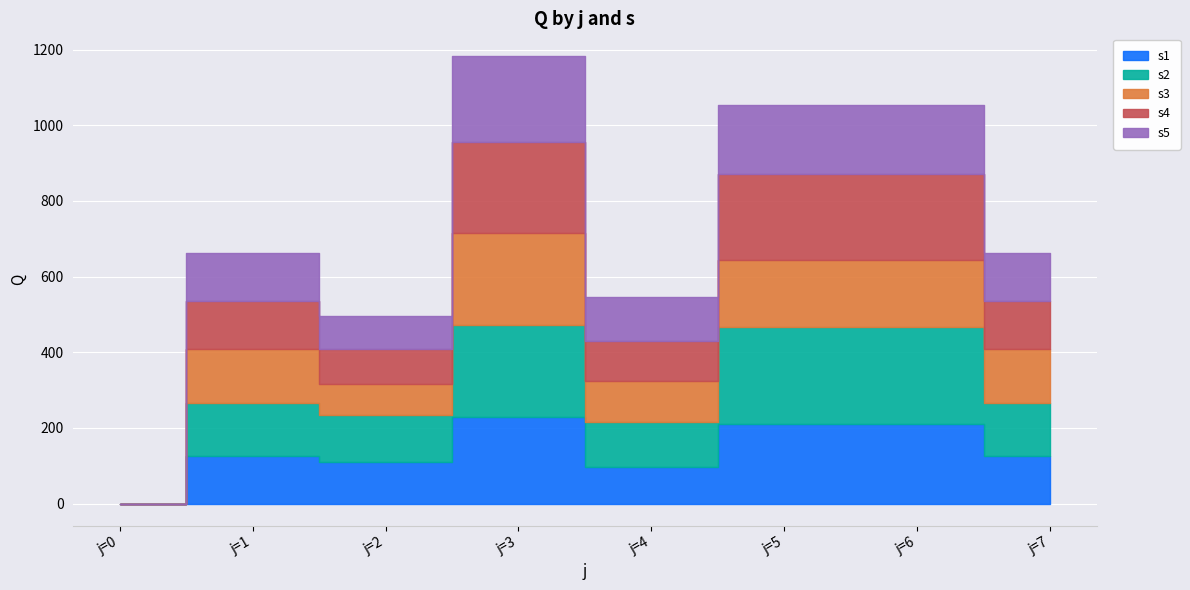

True or false: s2 and s1 intersect in this chart.

False